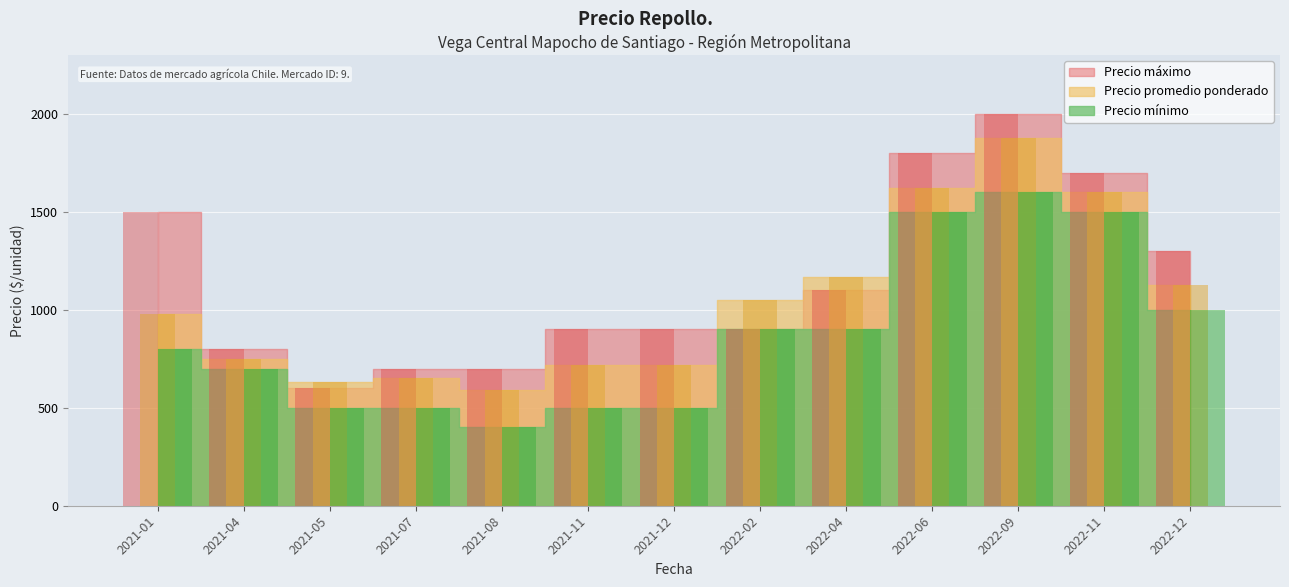

What is the value of the Precio máximo bar at the 9th from the left?

1100